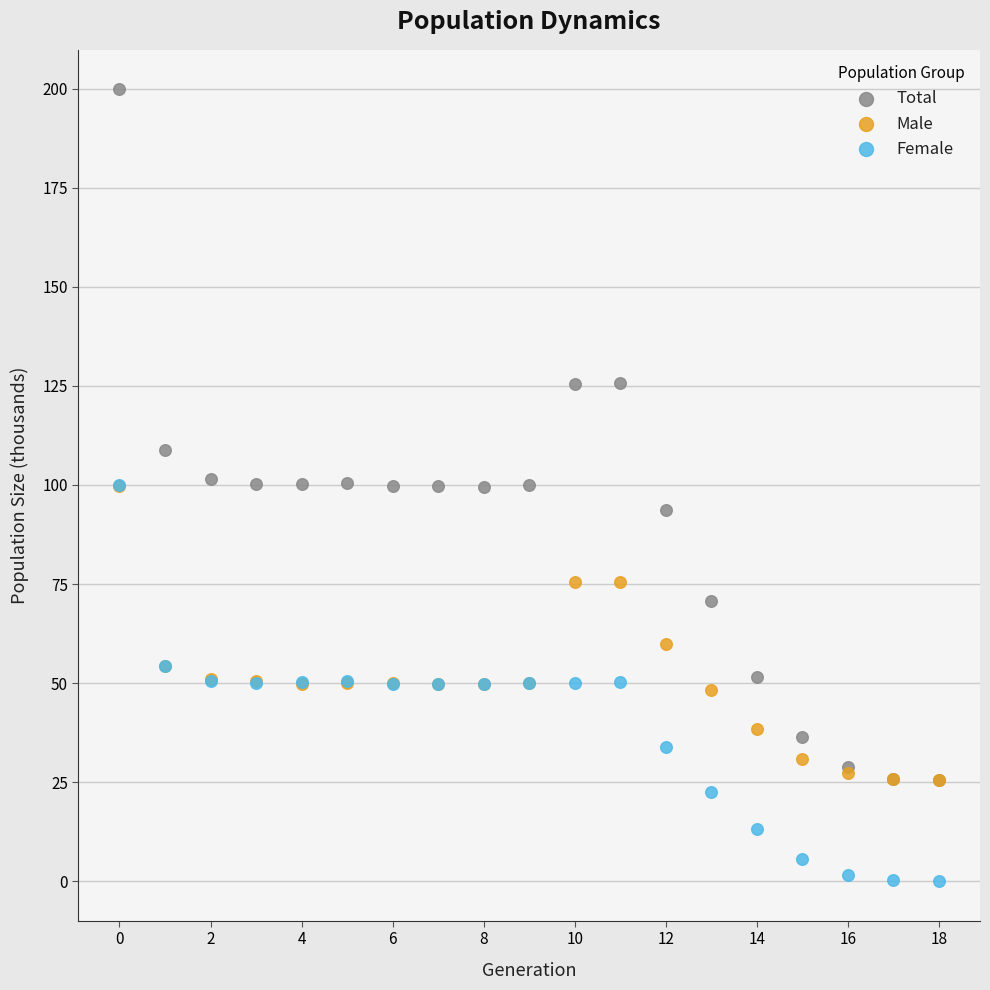

Which series contains the highest Y value?

Total